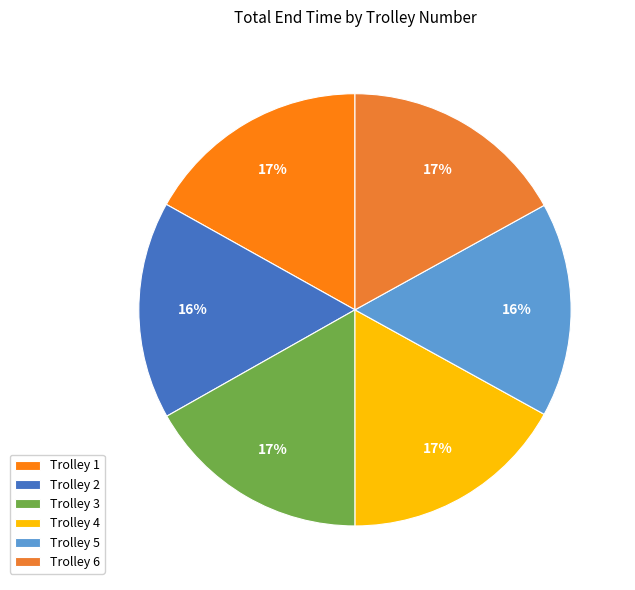

Which slice is the smallest?

5